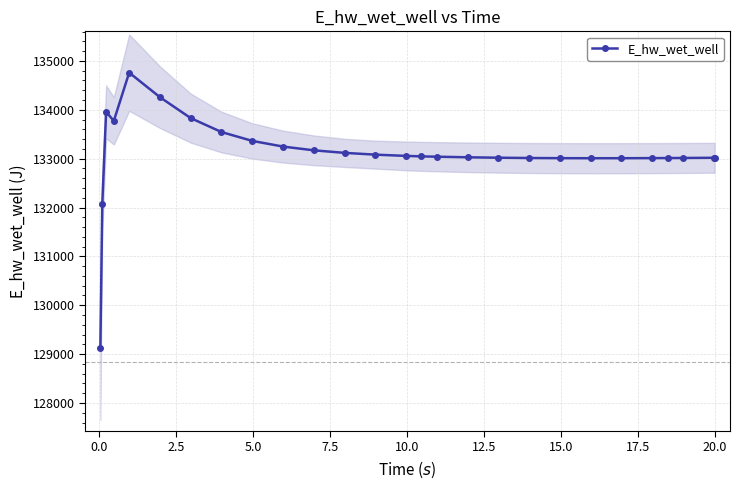

What is the maximum value for E_hw_wet_well?

134760.3